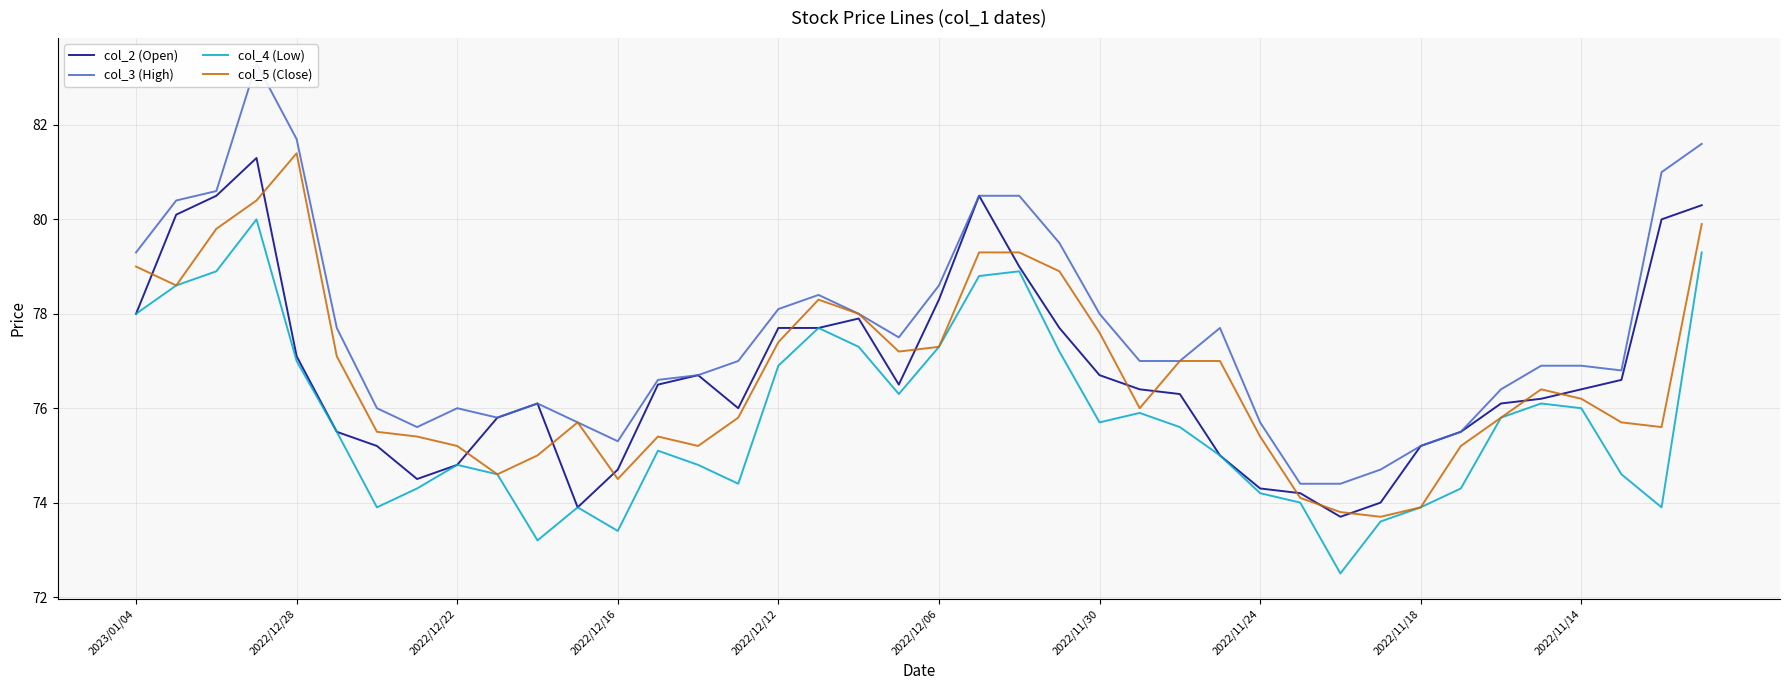

After their last crossing, which series has the higher values: col_5 (Close) or col_2 (Open)?

col_2 (Open)